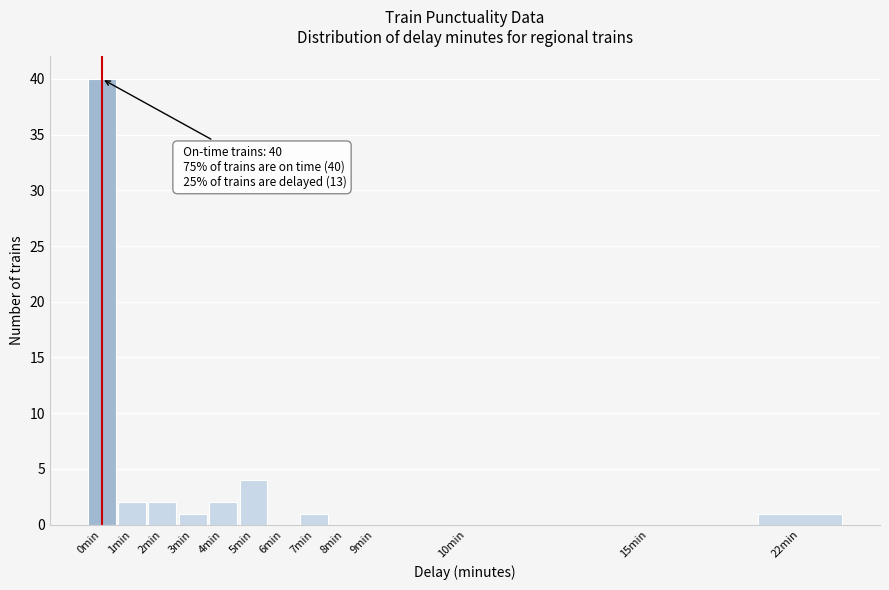

Reading right to left, transcribe all the data shown in this chart.

22min=1	15min=0	10min=0	9min=0	8min=0	7min=1	6min=0	5min=4	4min=2	3min=1	2min=2	1min=2	0min=40